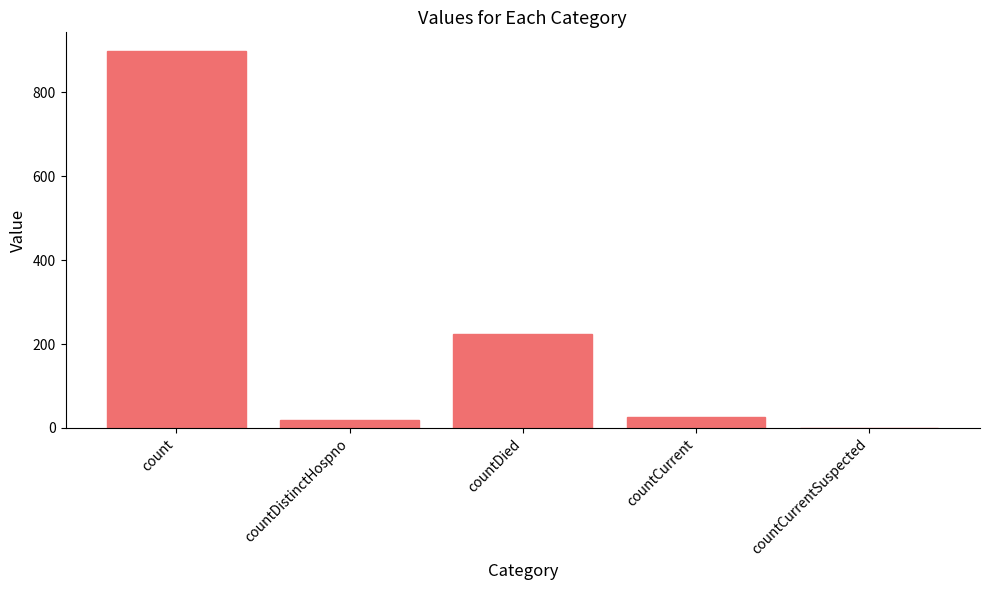

What is the sum of all values?

1167